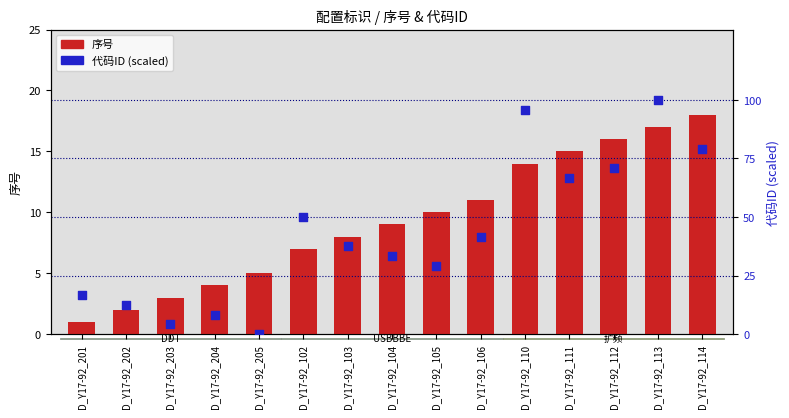

What is the total value across all series at D_Y17-92_104?

42.3